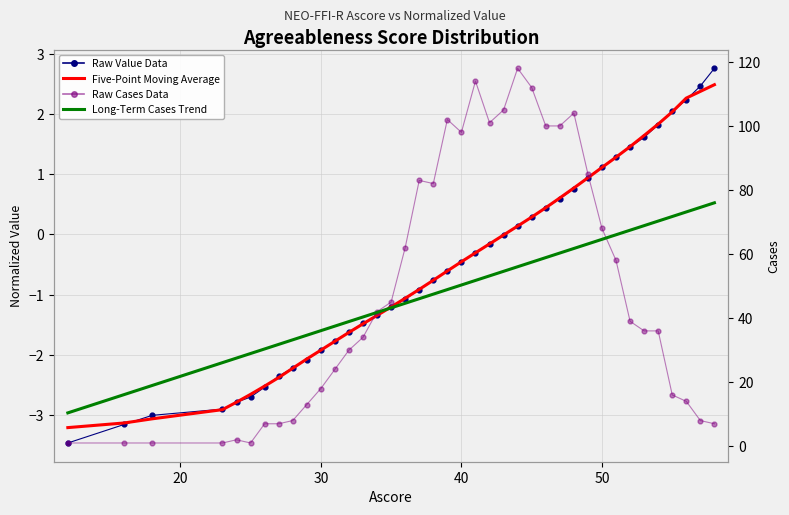

Which series has the largest total across all categories?

Raw Cases Data